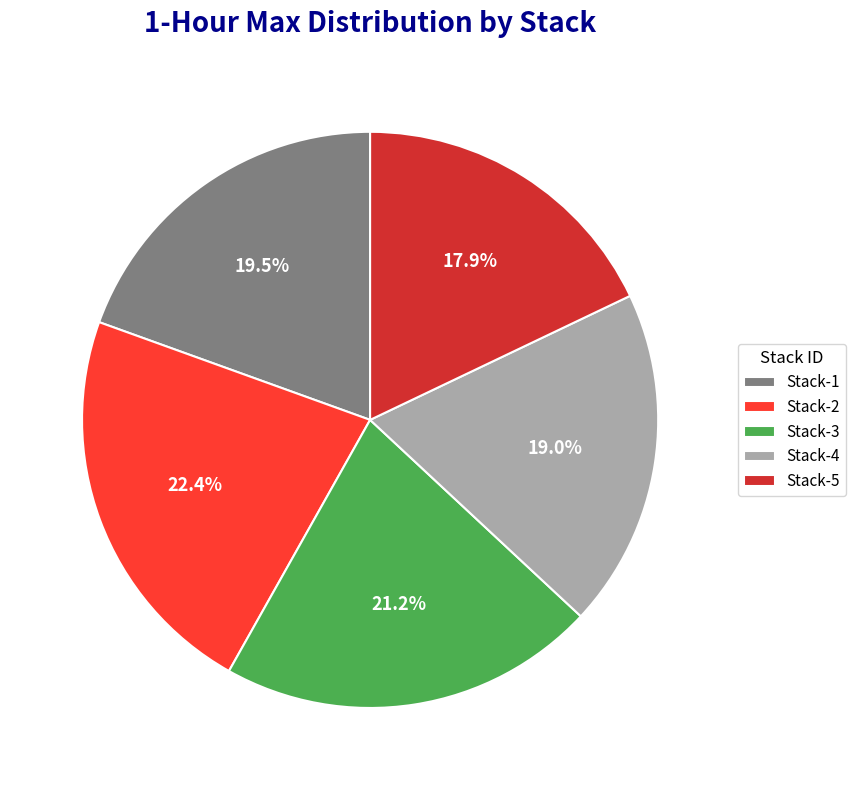

To the nearest percent, what is the difference between the largest and smallest slice percentages?

4%